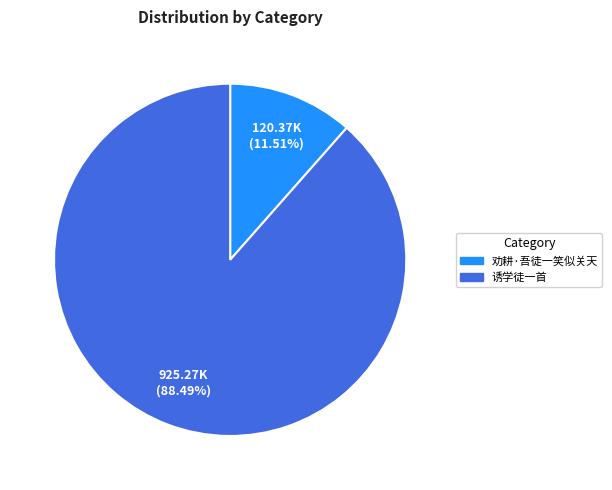

What is the majority slice?

诱学徒一首